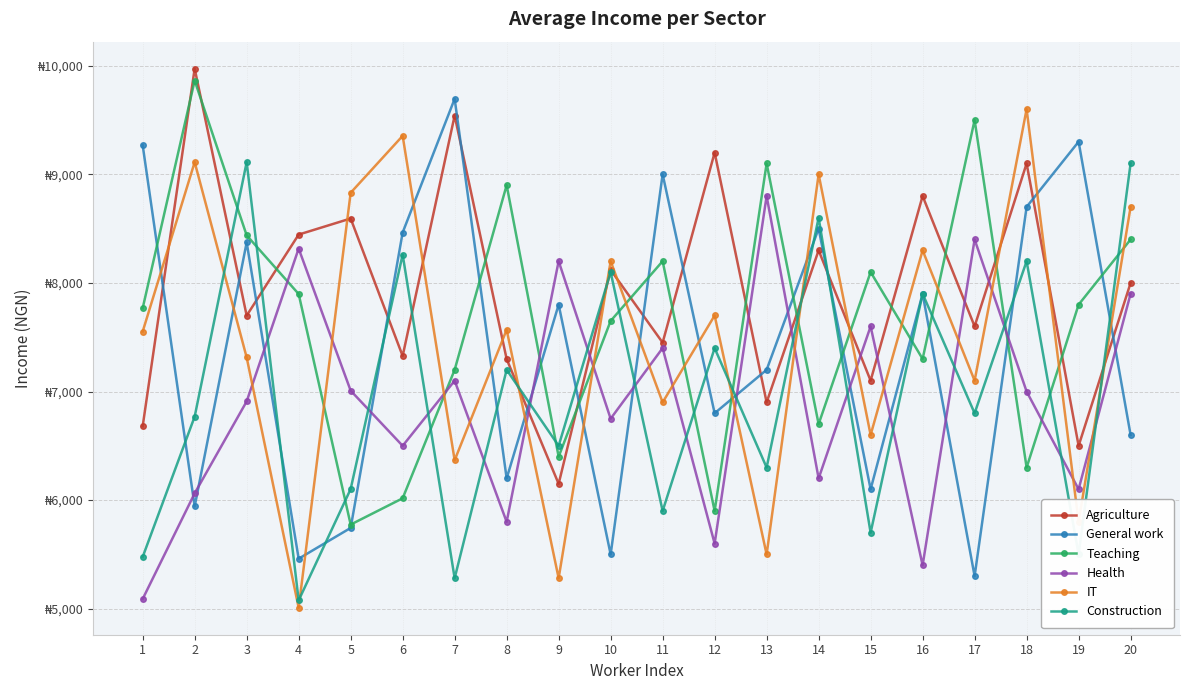

Is this an area chart (filled region under the line)?

No